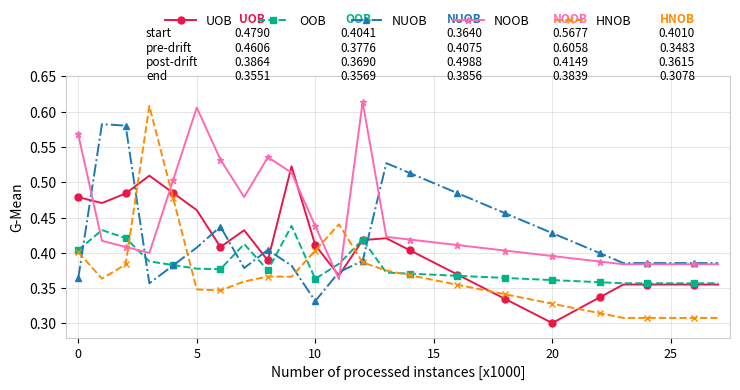

In NOOB, how many points are higher than both neighbors (excluding endpoints)?

3